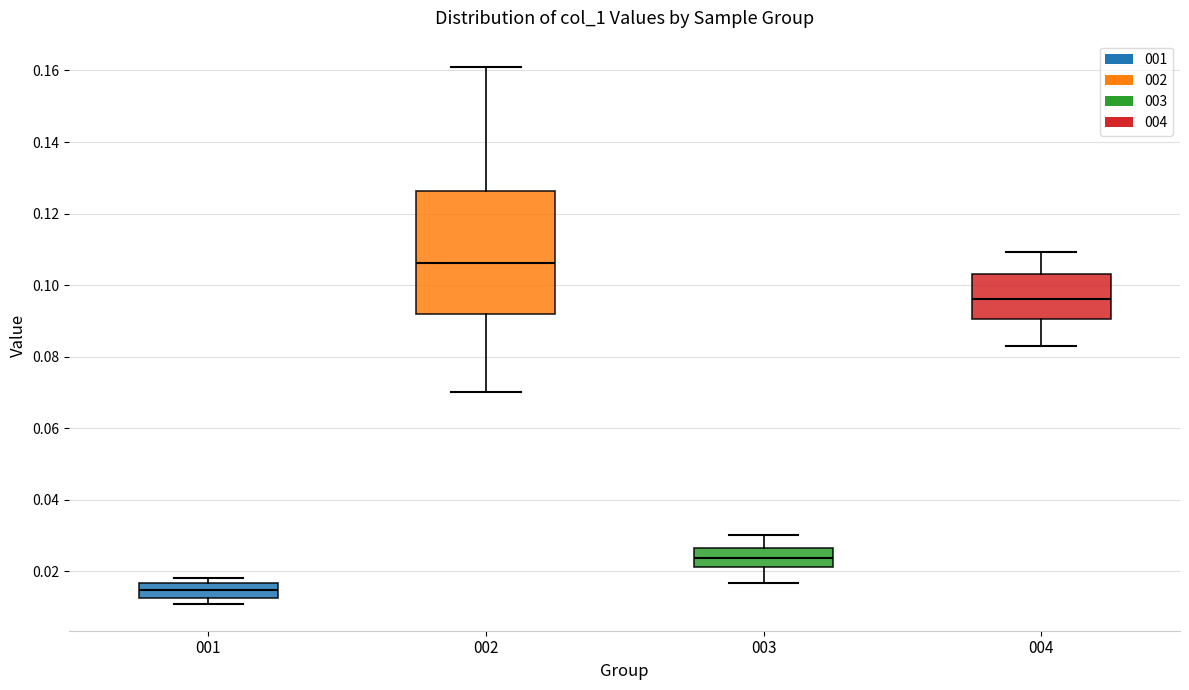

Which box is the tallest, from its lower edge to its upper edge?

002